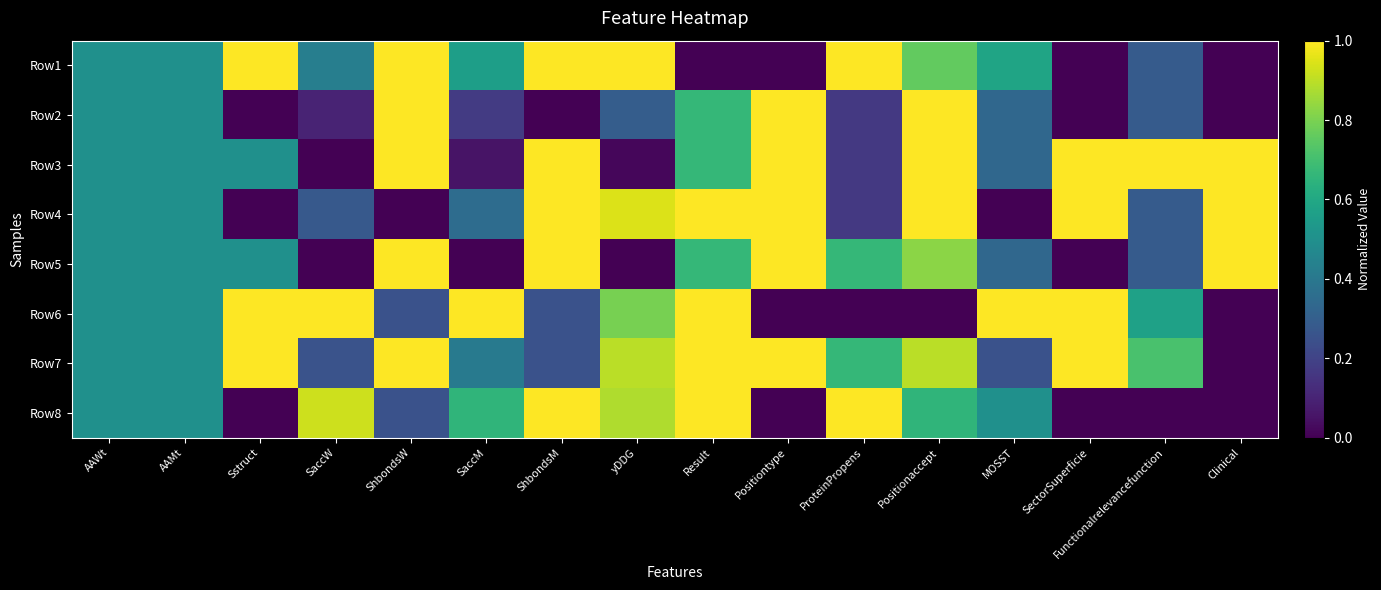

What is the spread (max minus min) of values at SaccM?

1.0